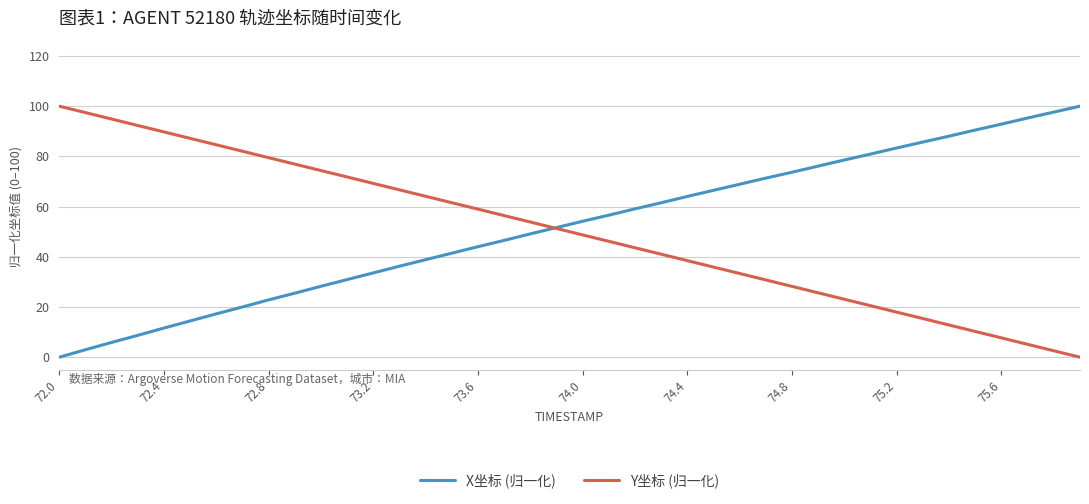

What is the greatest value displayed?

100.0